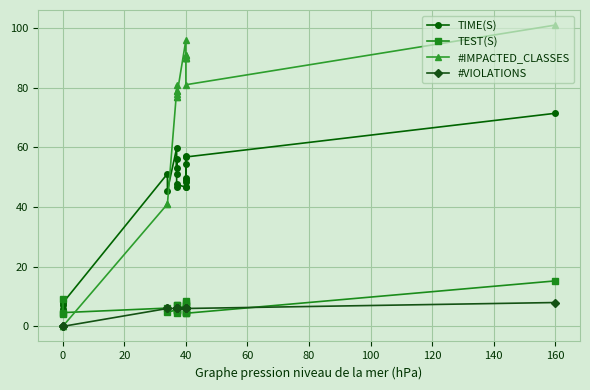

Is it true that TEST(S) equals 10.7 at 40?

False